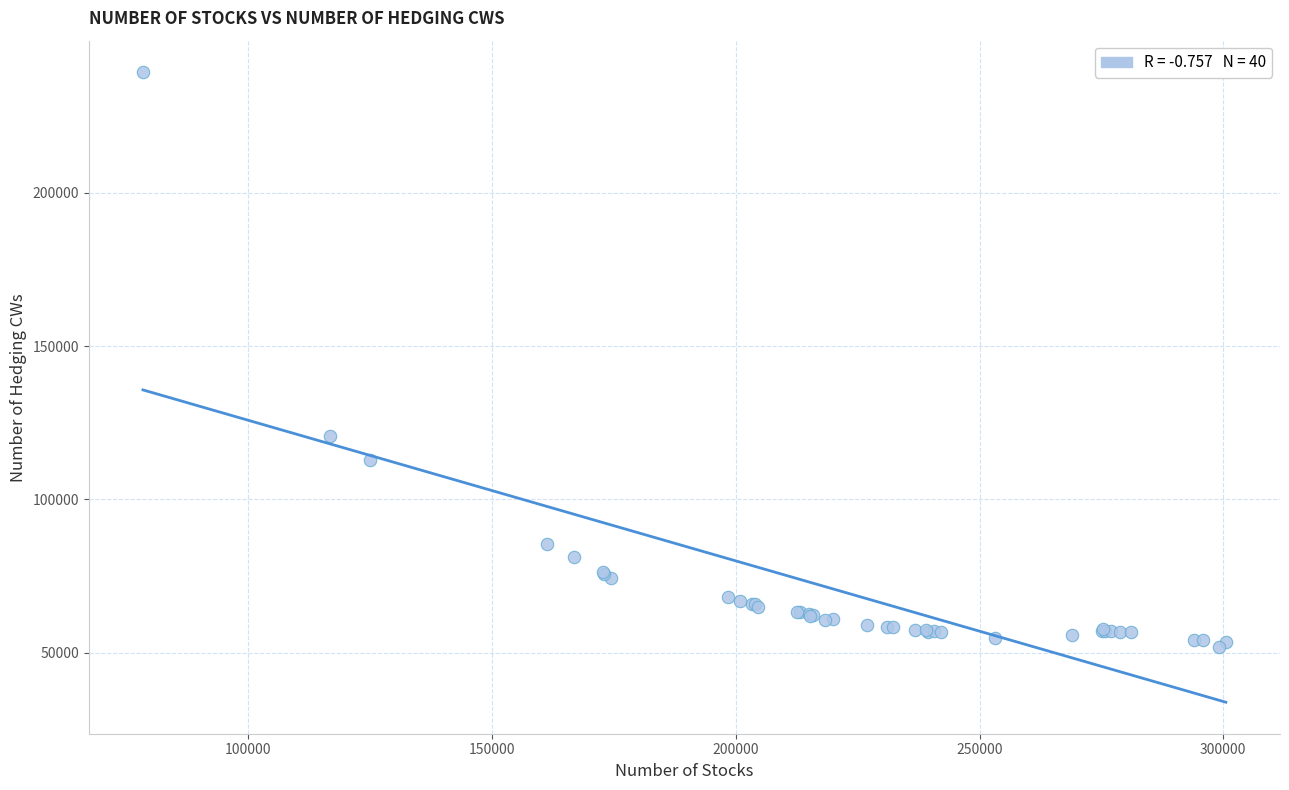

What Y value in the scatter plot is closest to 145614?

120812.2